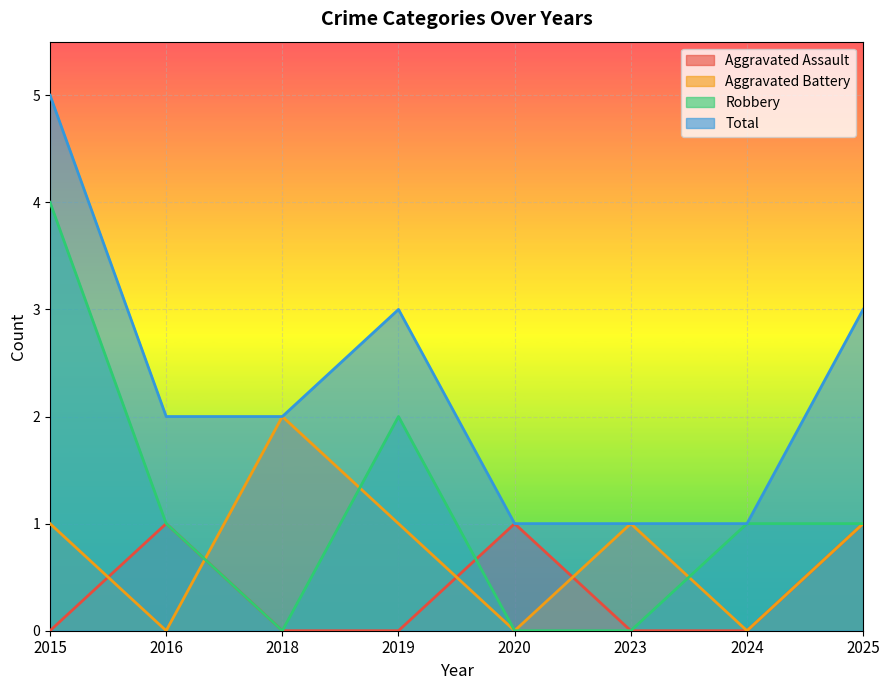

List the series in order of their overall mean, highest first.

Total, Robbery, Aggravated Battery, Aggravated Assault